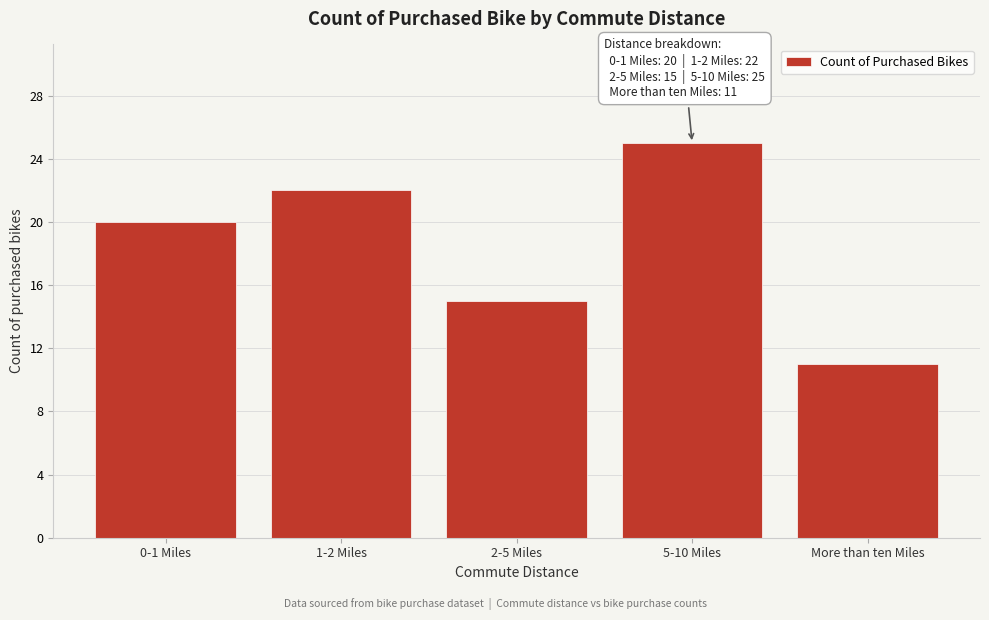

Reading left to right, list all the values displayed in this chart.

20	22	15	25	11